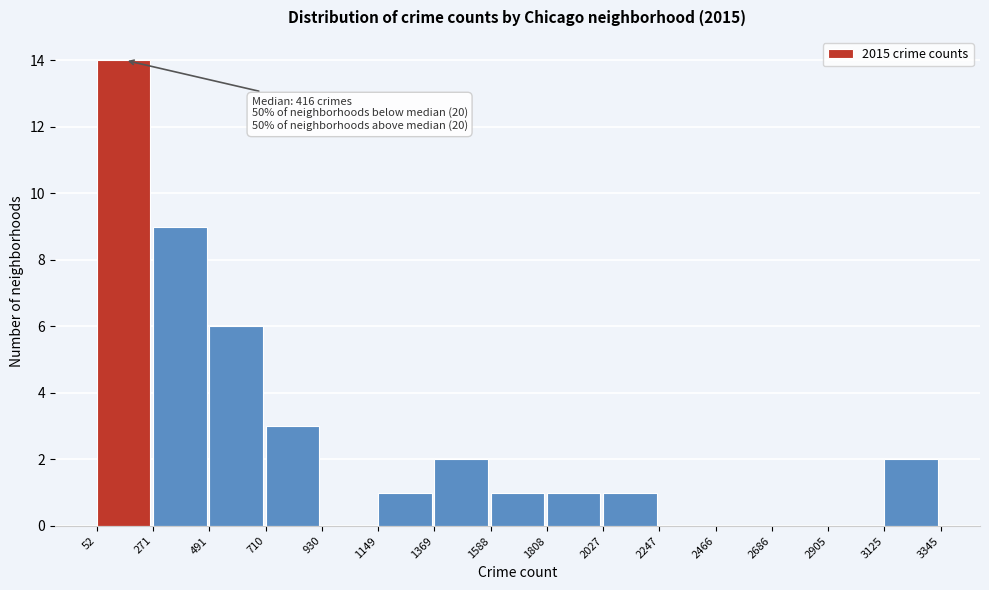

Which range on the x-axis has the tallest bar?

52 to 271